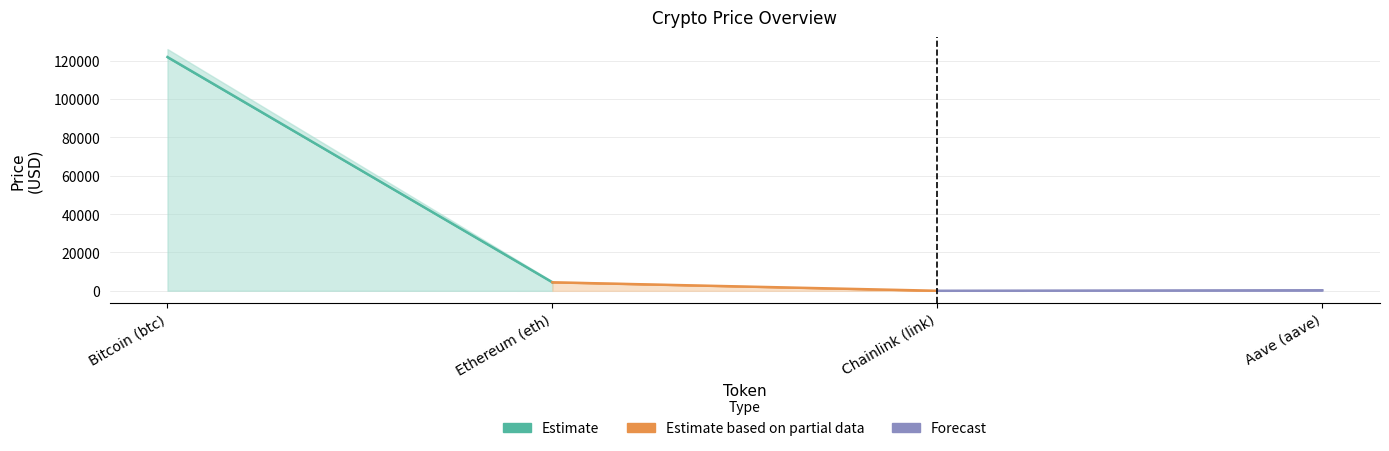

What are all the series names shown in the legend?

Estimate, Estimate based on partial data, Forecast